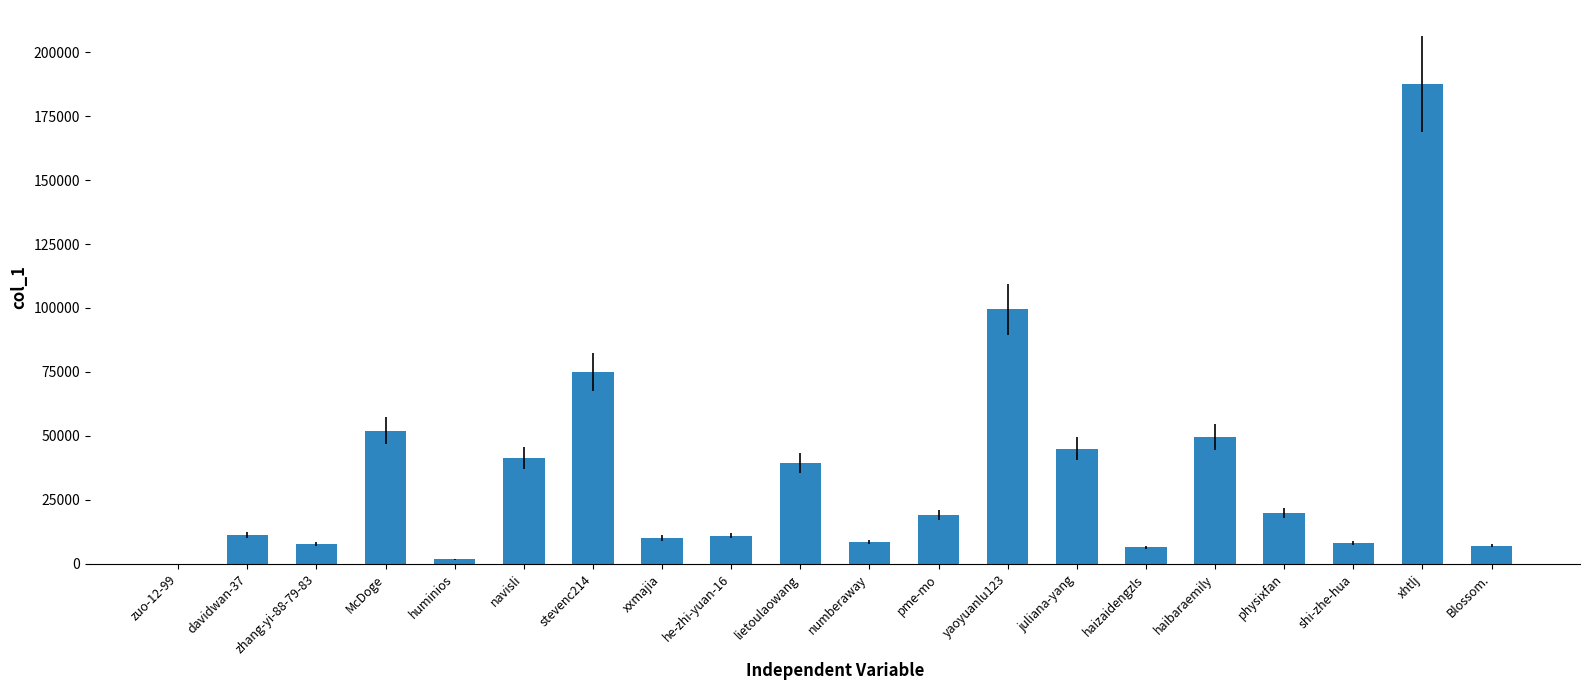

True or false: the data shows 7126 at Blossom..

True